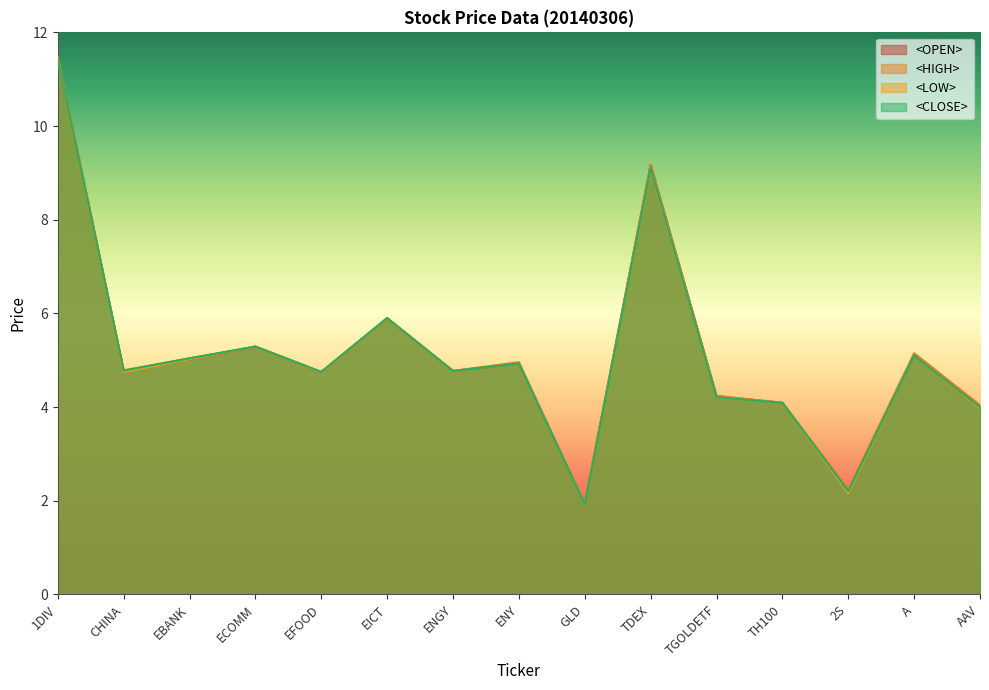

Where is <CLOSE> nearest to the value 6?

EICT